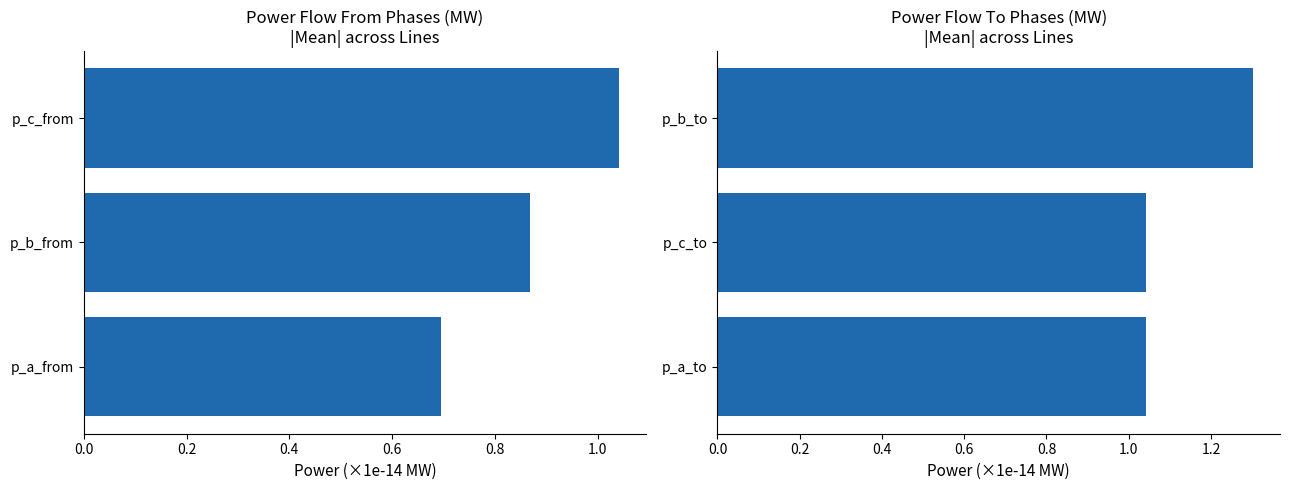

Which series changed the most between 0.0 and 0.2?

pf_p_to_mw (|mean|, ×1e-14)